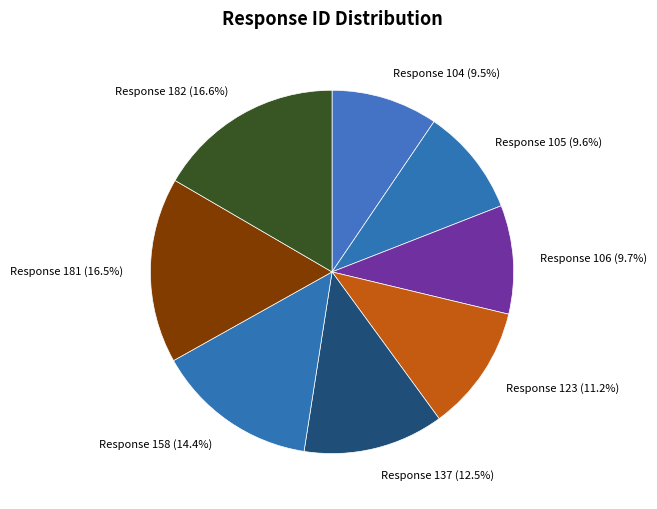

What percentage do Response 158 (14.4%) and Response 104 (9.5%) together represent?

23.9%